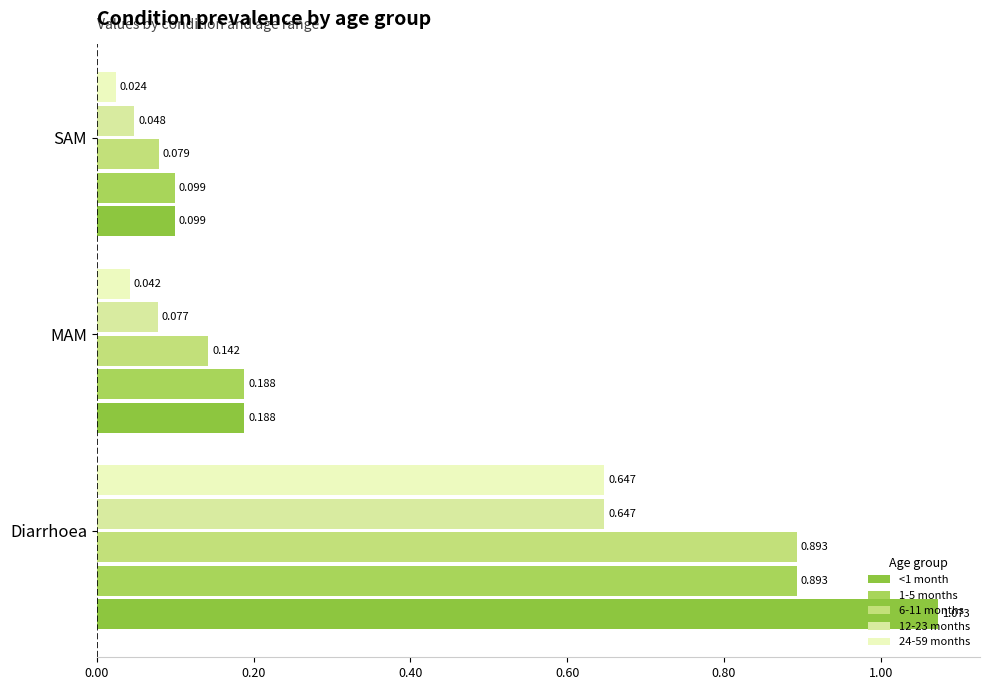

Is the value of 6-11 months at MAM greater than the value of 1-5 months at MAM?

No